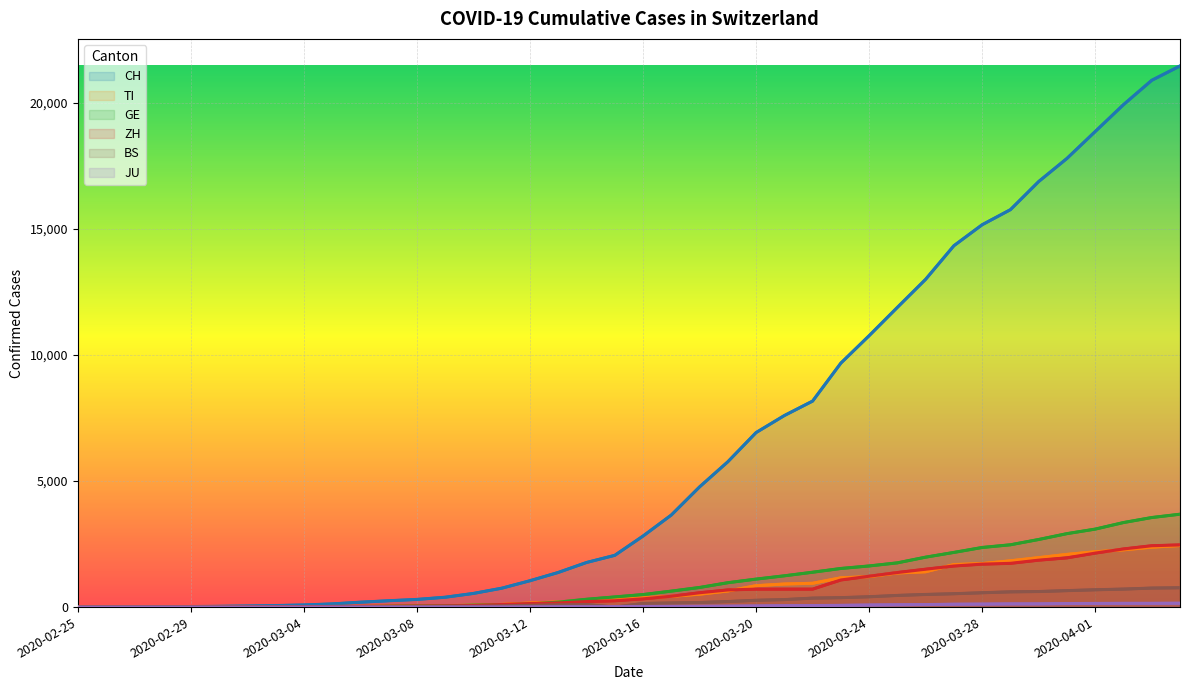

What is the spread (max minus min) of values at 25?

7545